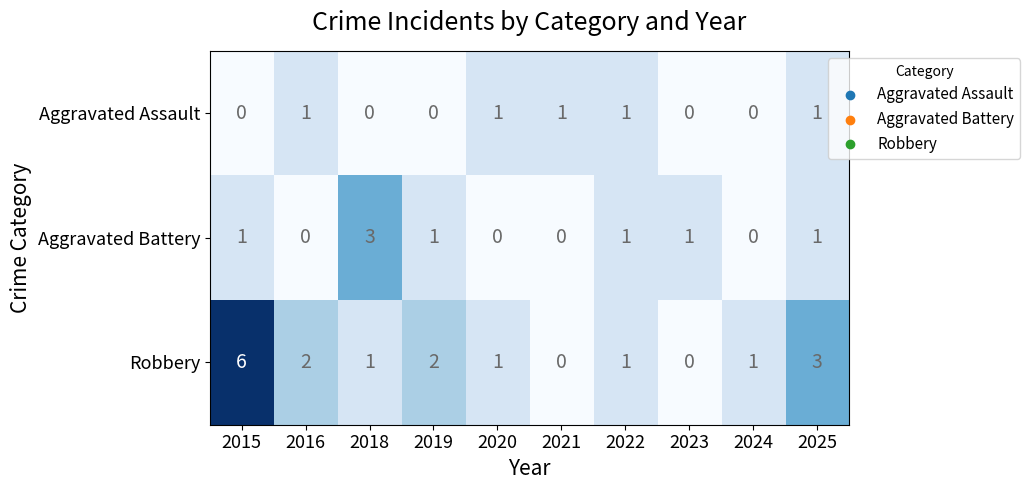

List the series in order of their overall mean, highest first.

Robbery, Aggravated Battery, Aggravated Assault